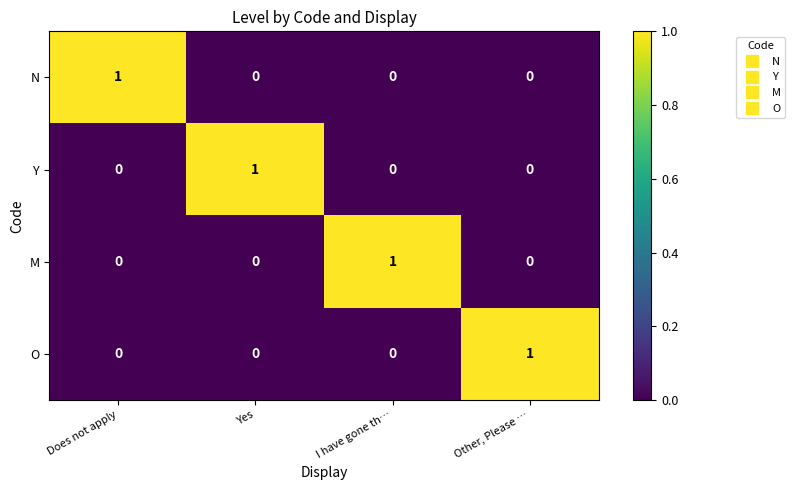

Reading left to right, transcribe all the data shown in this chart.

N: Does not apply=1	Yes=0	I have gone th…=0	Other, Please …=0
Y: Does not apply=0	Yes=1	I have gone th…=0	Other, Please …=0
M: Does not apply=0	Yes=0	I have gone th…=1	Other, Please …=0
O: Does not apply=0	Yes=0	I have gone th…=0	Other, Please …=1